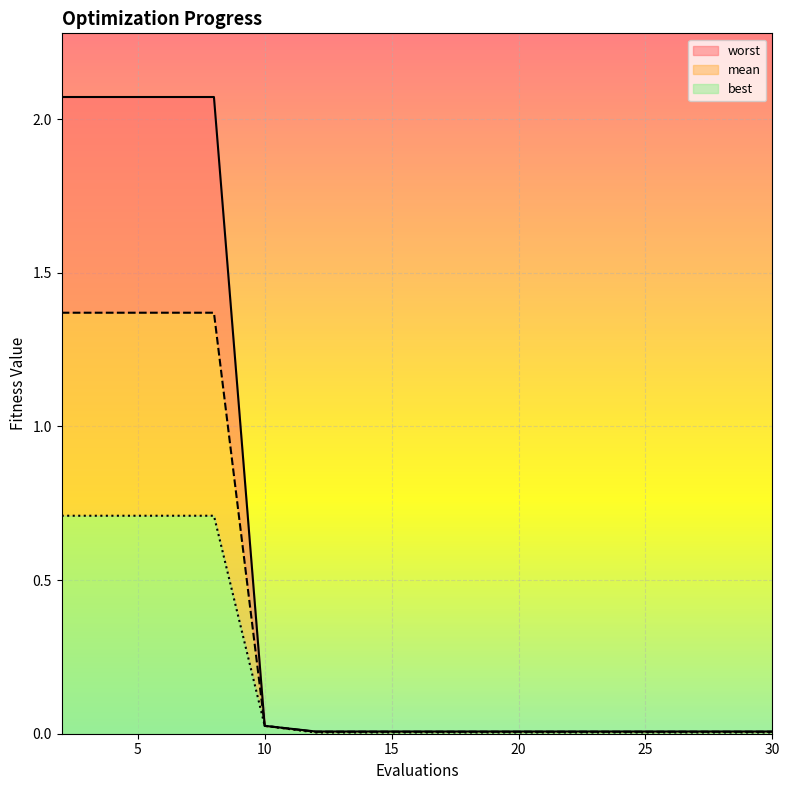

How many lines are shown in the chart?

3